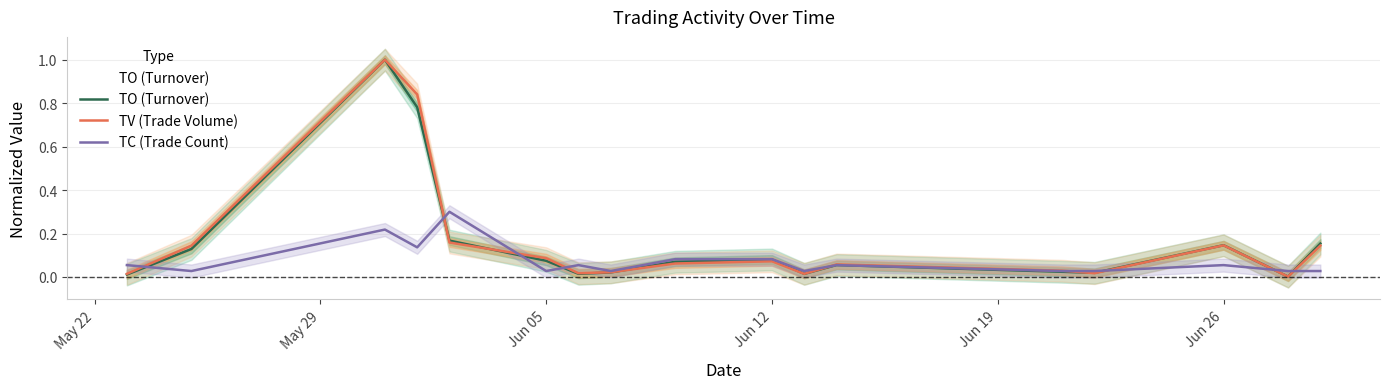

What is the highest value of the TC (Trade Count) series?

0.3